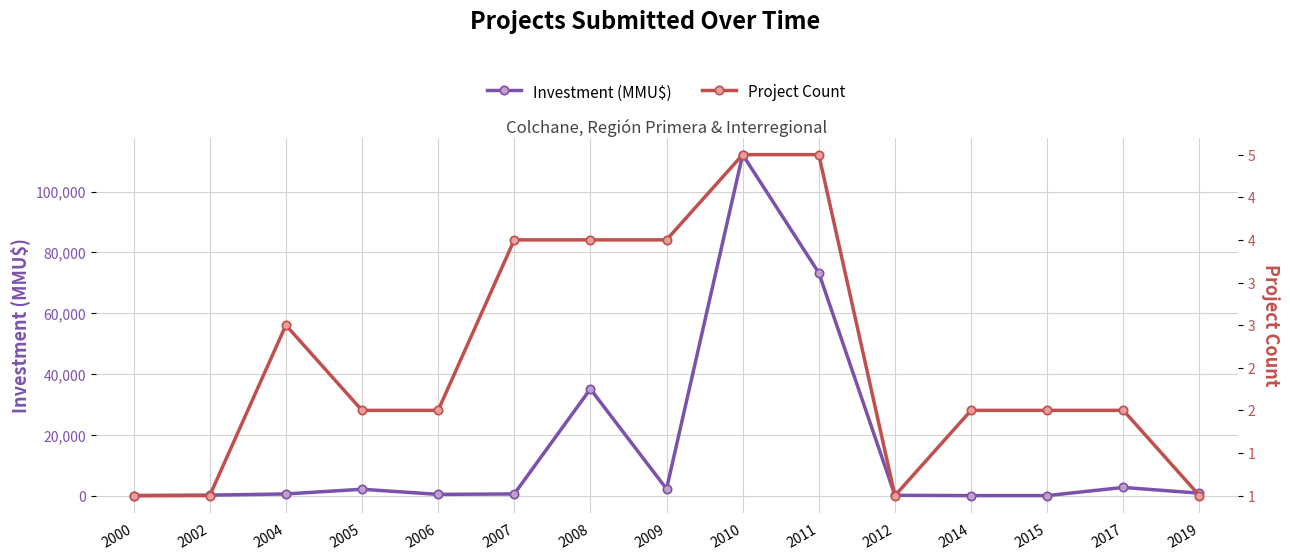

How many categories are shown in the chart?

15